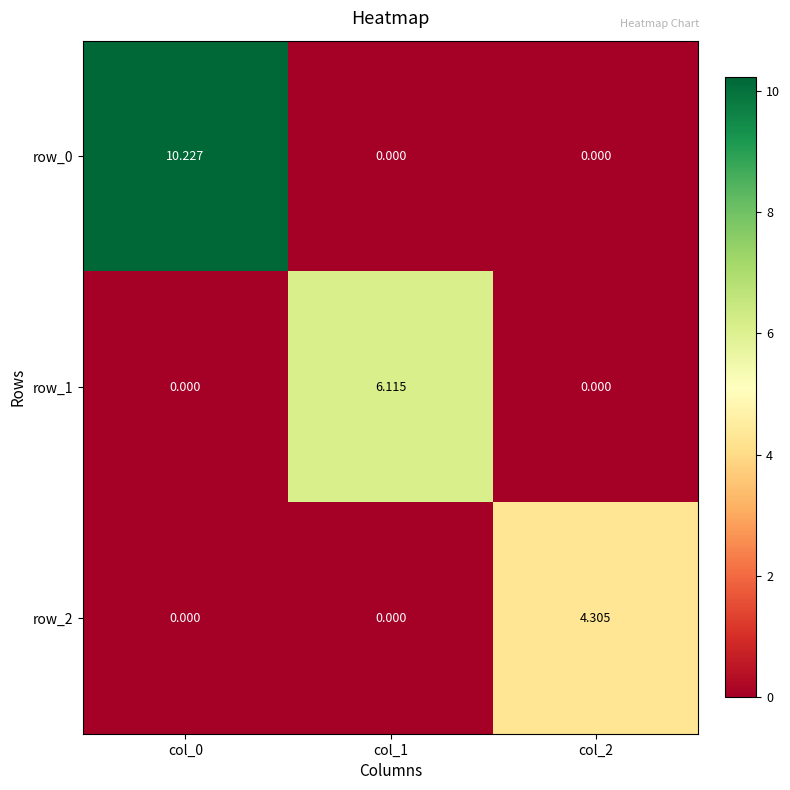

How many values in the row_0 series exceed 0?

1